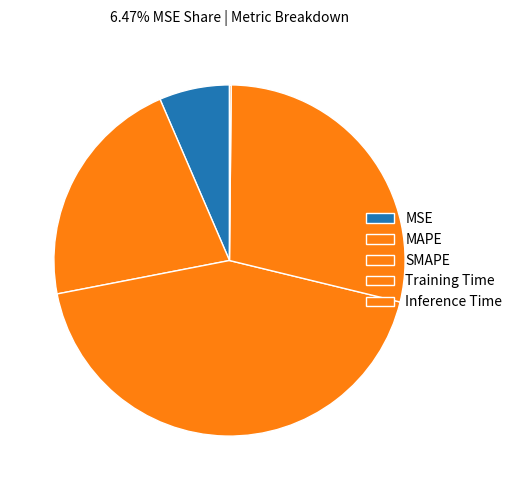

Rank the categories by value from lowest to highest.

Inference Time, MSE, MAPE, Training Time, SMAPE